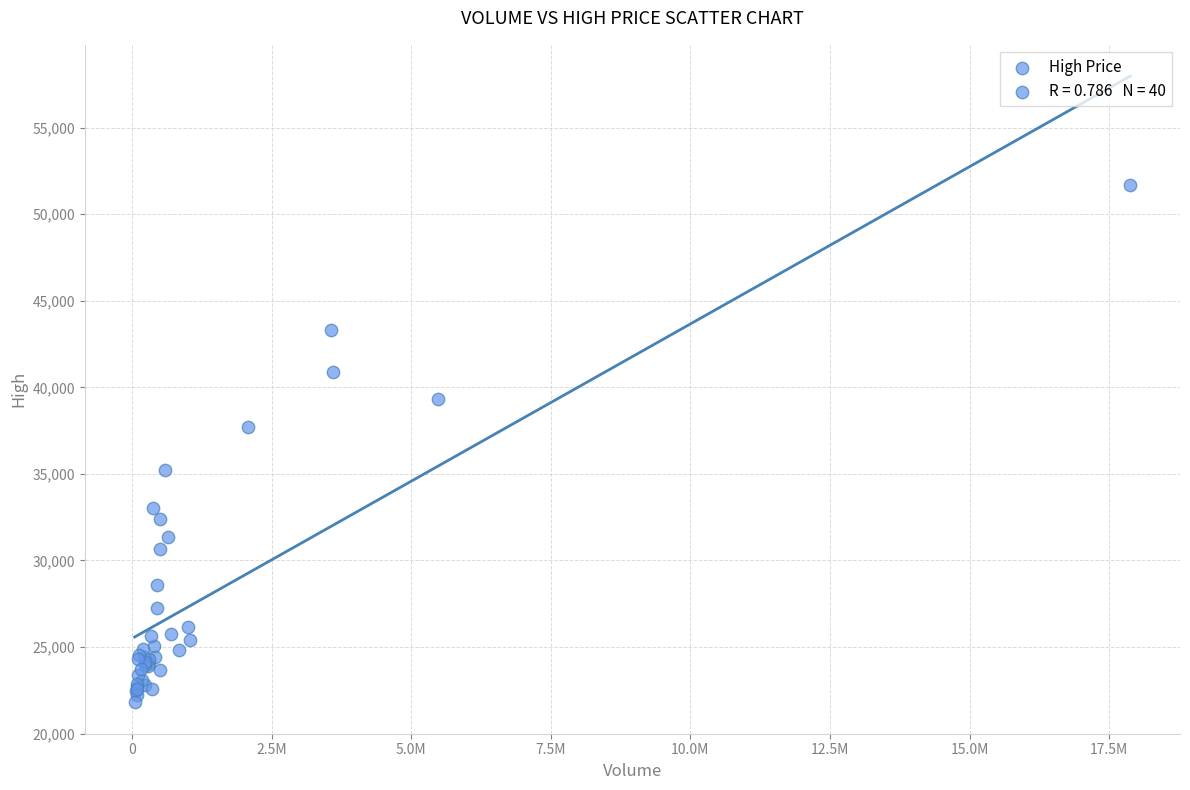

What Y value in the scatter plot is closest to 36750?

37700